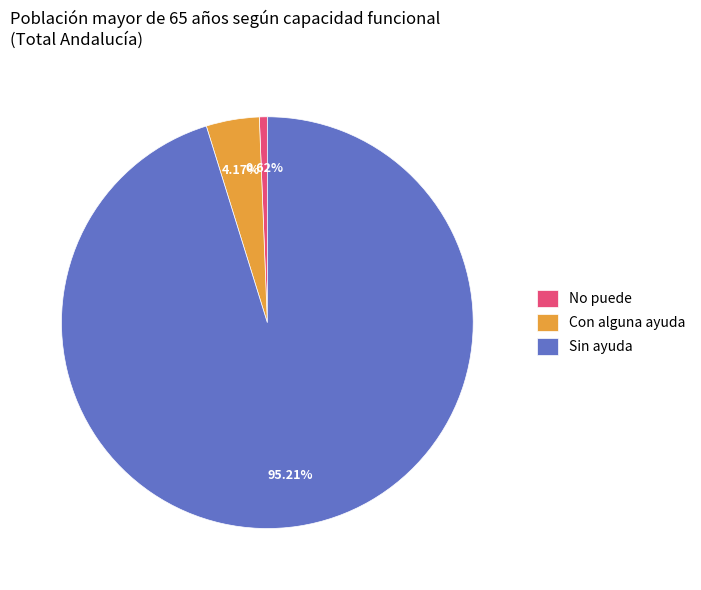

What is the smallest slice in the pie chart?

No puede